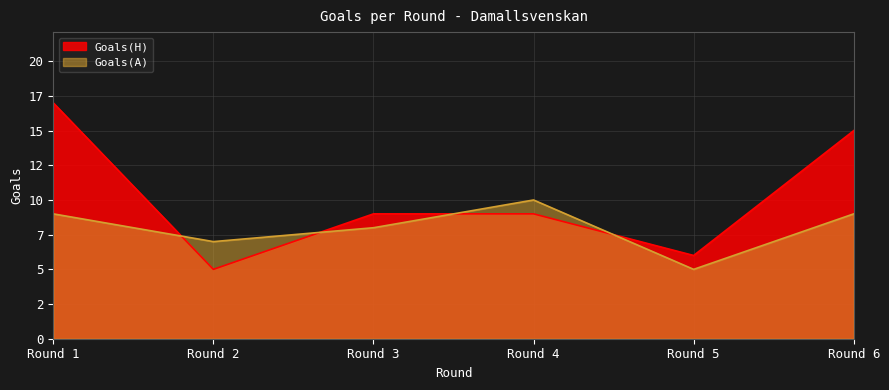

What are all the series names shown in the legend?

Goals(H), Goals(A)